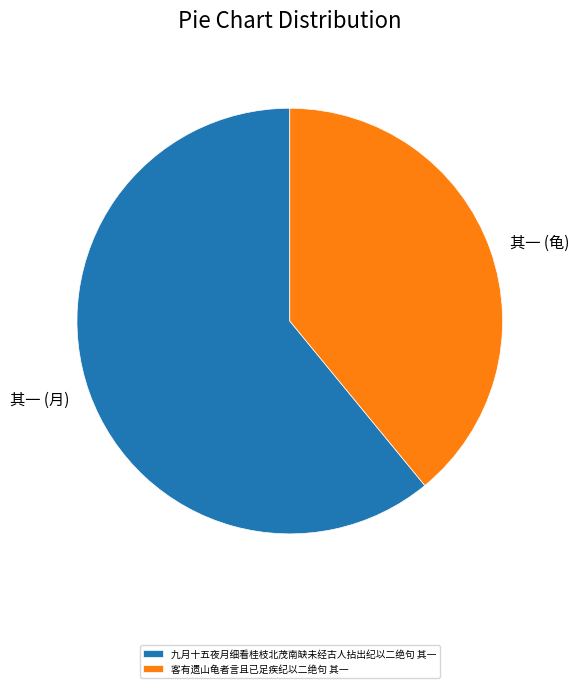

True or false: 九月十五夜月细看桂枝北茂南缺未经古人拈出纪以二绝句 其一 accounts for 46% of the total.

False